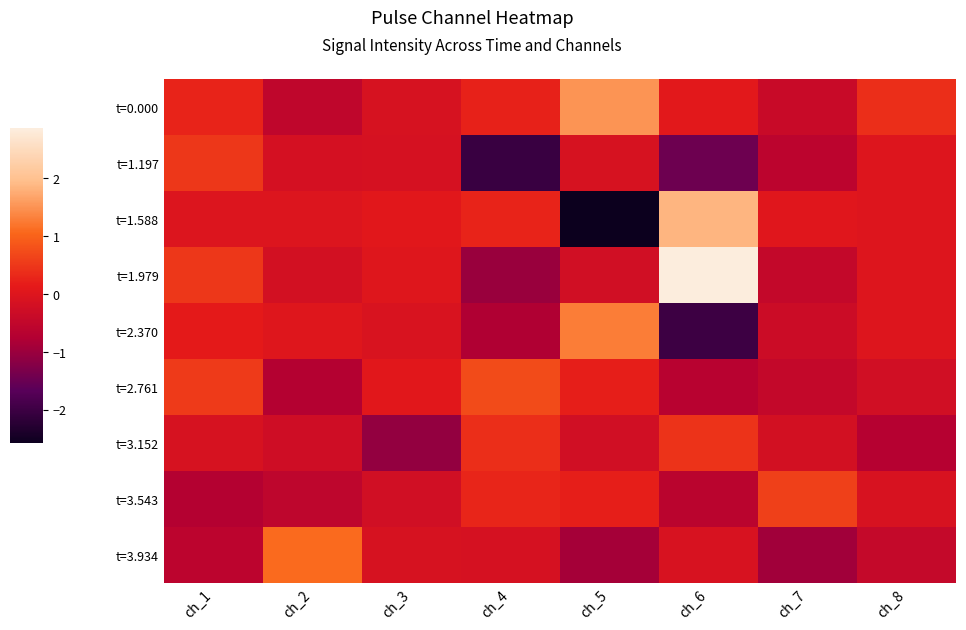

Between ch_1 and ch_3, which series saw the biggest shift?

t=3.152